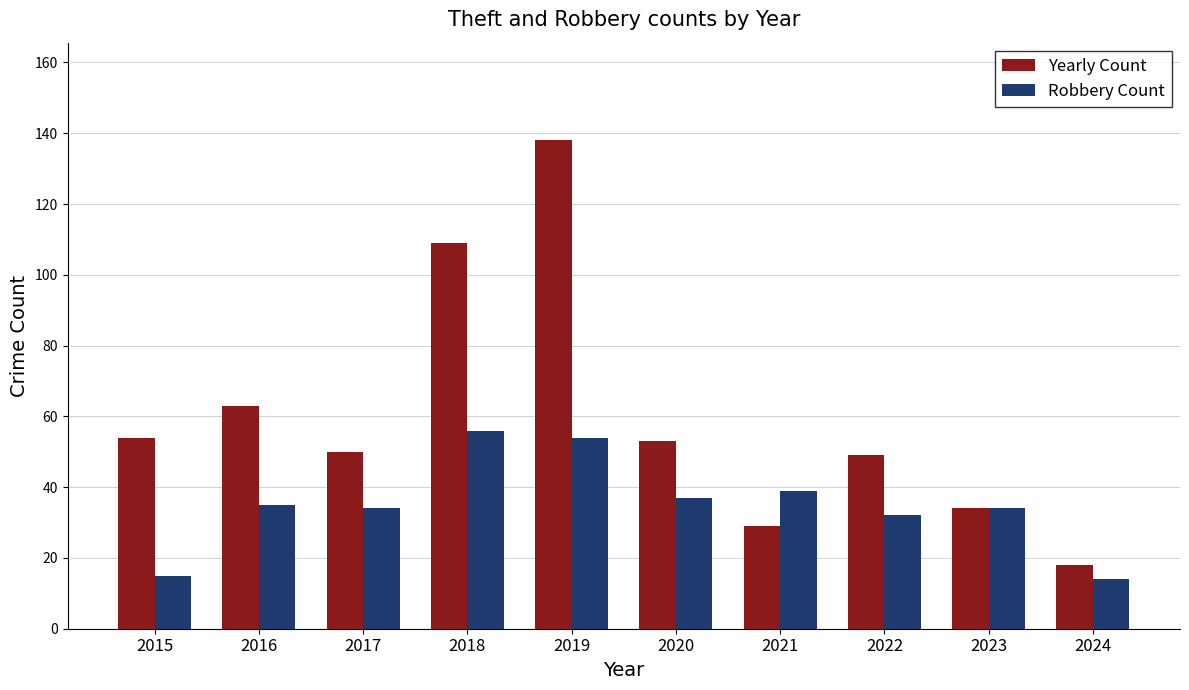

List the series in order of their overall mean, highest first.

Yearly Count, Robbery Count